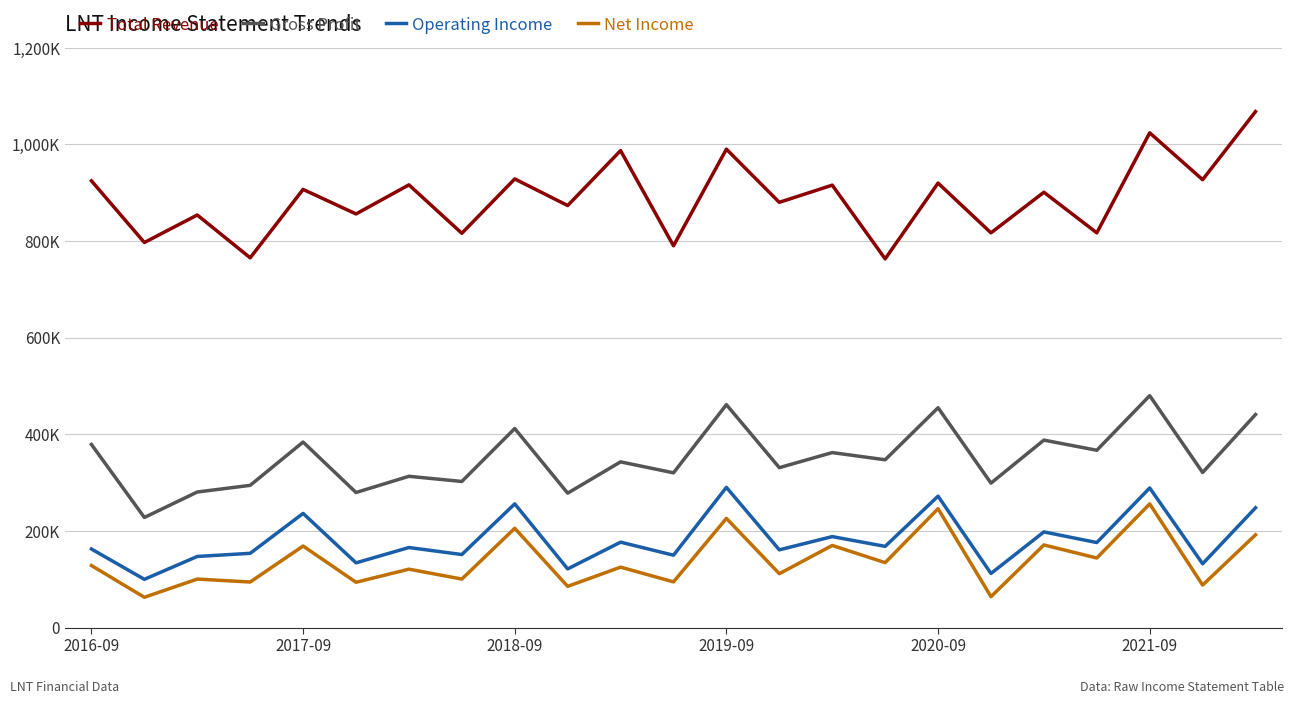

True or false: Net Income and Gross Profit intersect in this chart.

False